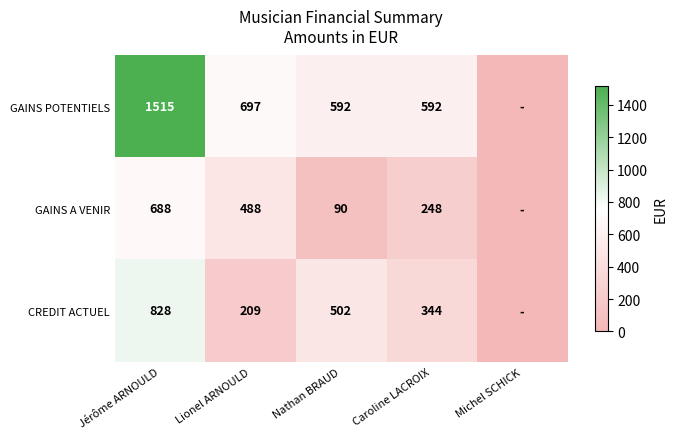

What is the spread (max minus min) of values at Jérôme ARNOULD?

827